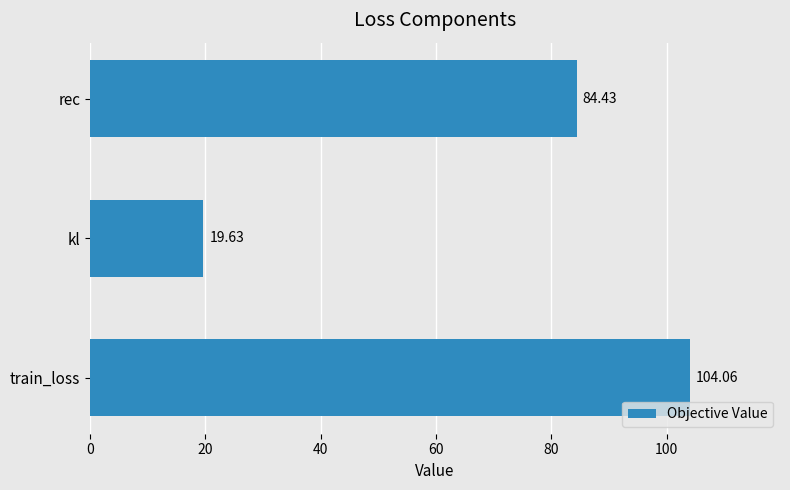

How many distinct data groups are displayed?

1